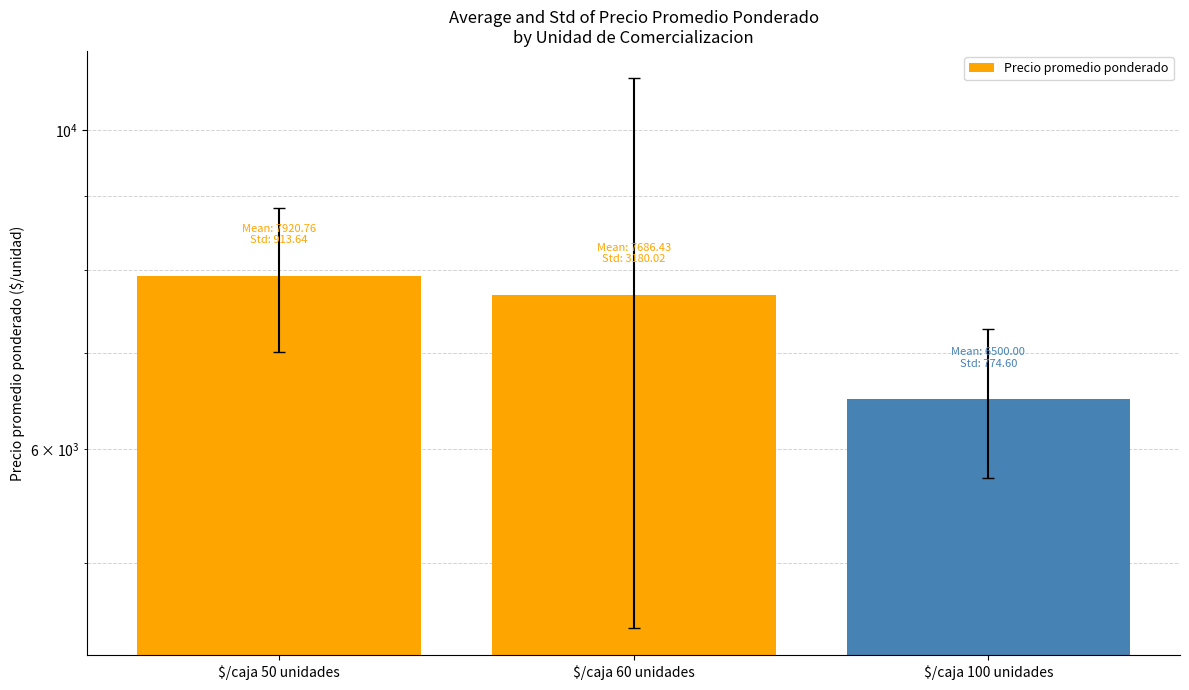

What is the average value?

7369.1